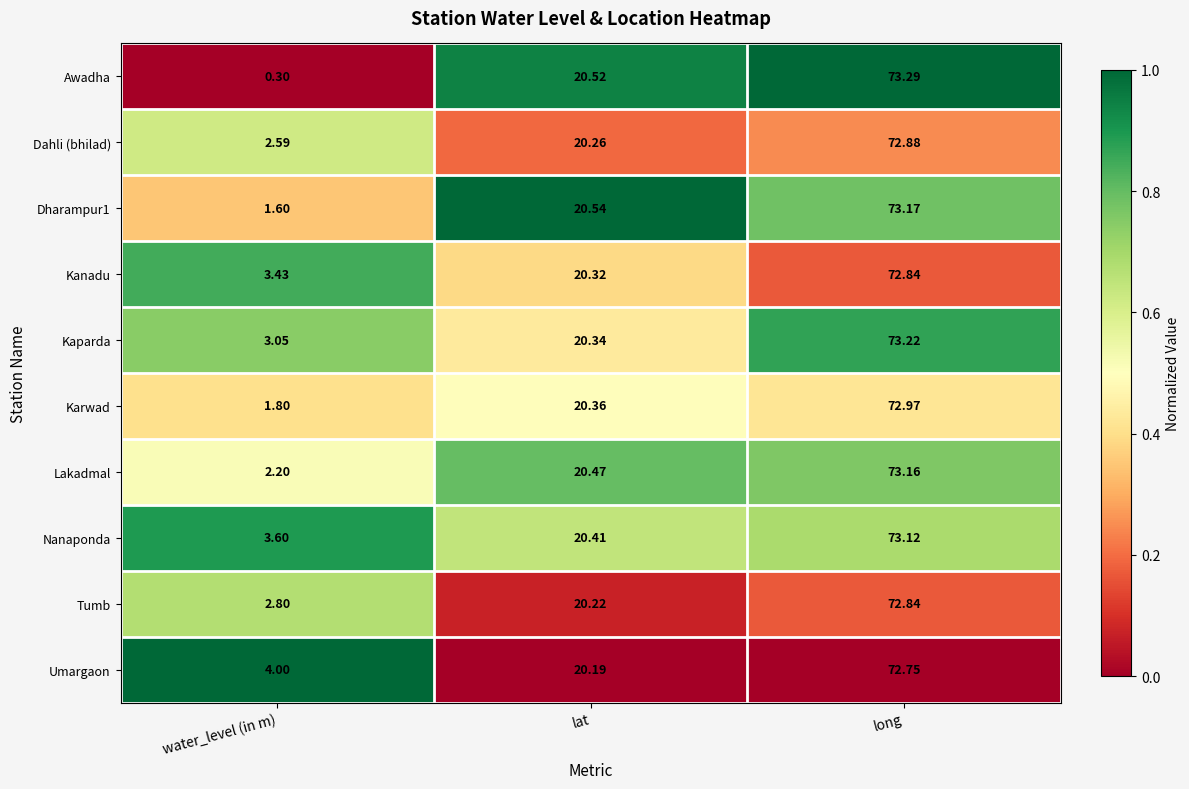

Rank the categories by Kanadu value from lowest to highest.

water_level (in m), lat, long